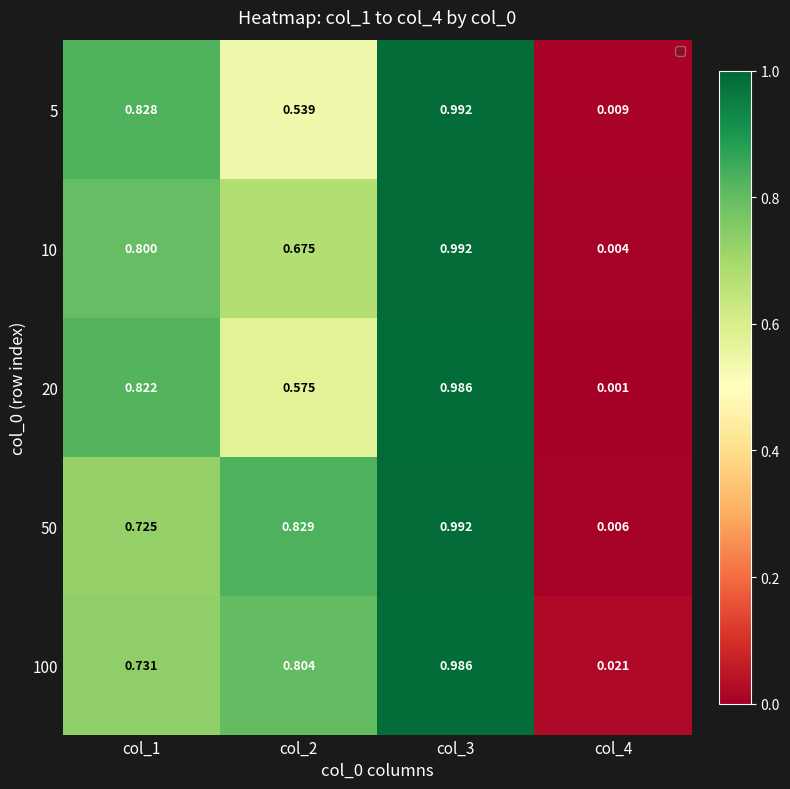

Is the value of 20 at col_3 greater than the value of 100 at col_4?

Yes